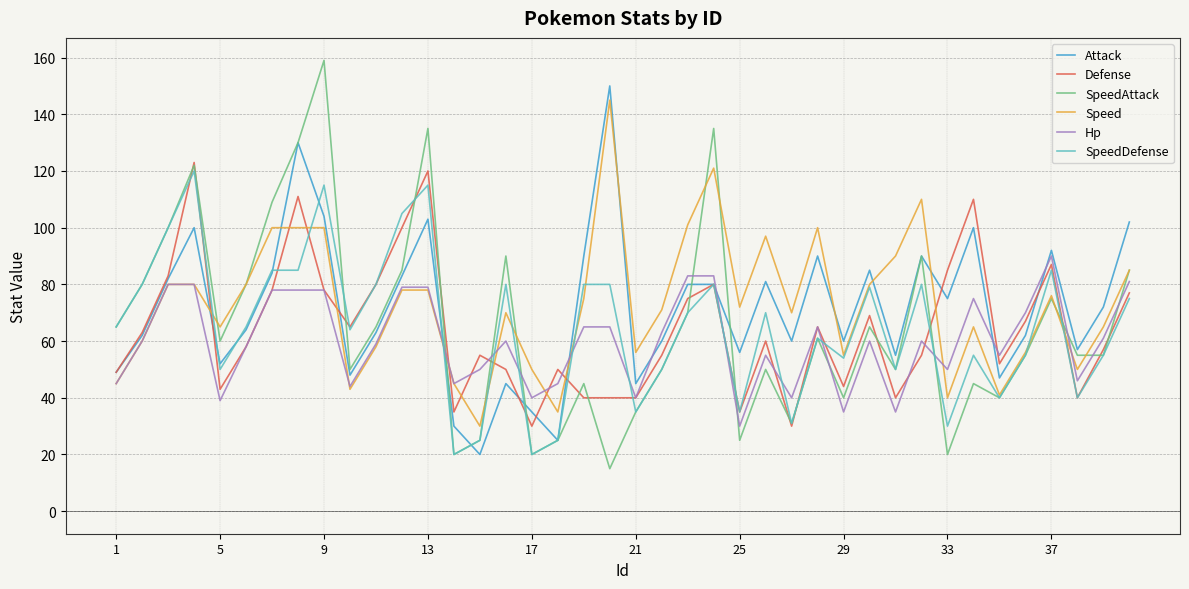

Count the number of categories in the chart.

40